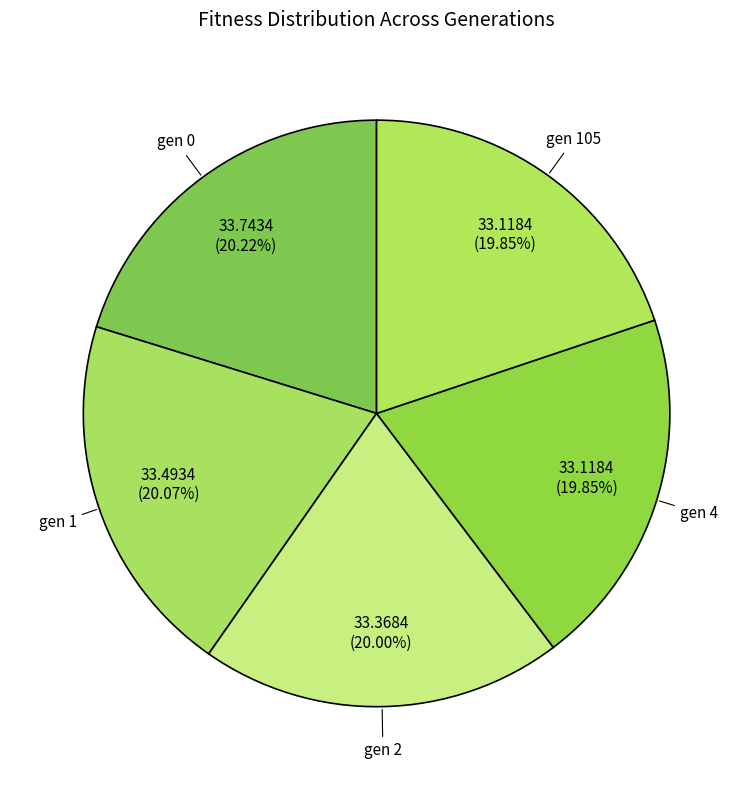

True or false: gen 0 accounts for 20% of the total.

True